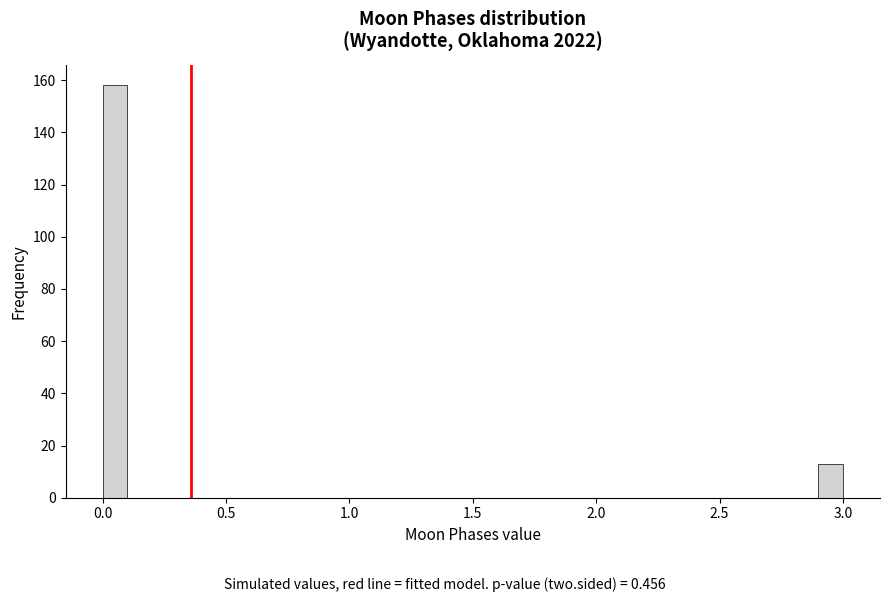

Around what value on the x-axis is the tallest bar? Give the approximate position of its centre, as read against the axis.

0.05